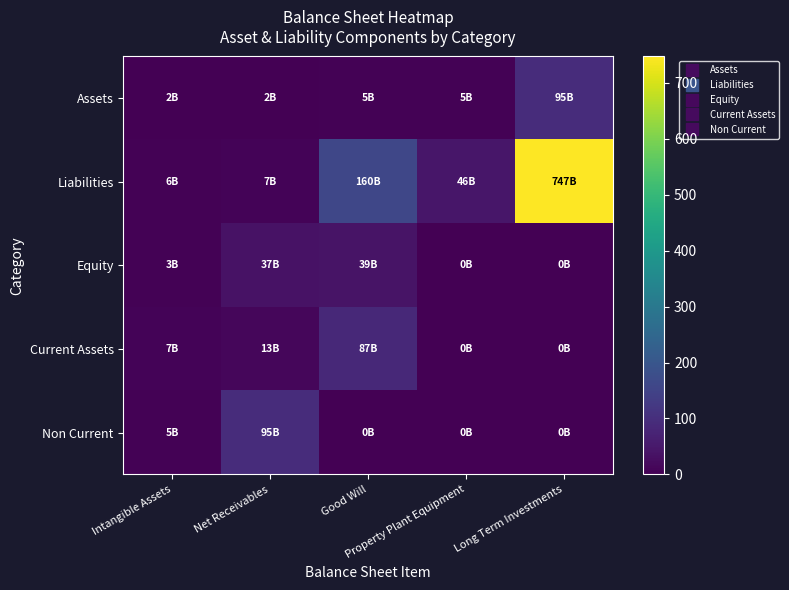

What is the total value across all series at Long Term Investments?

842.0